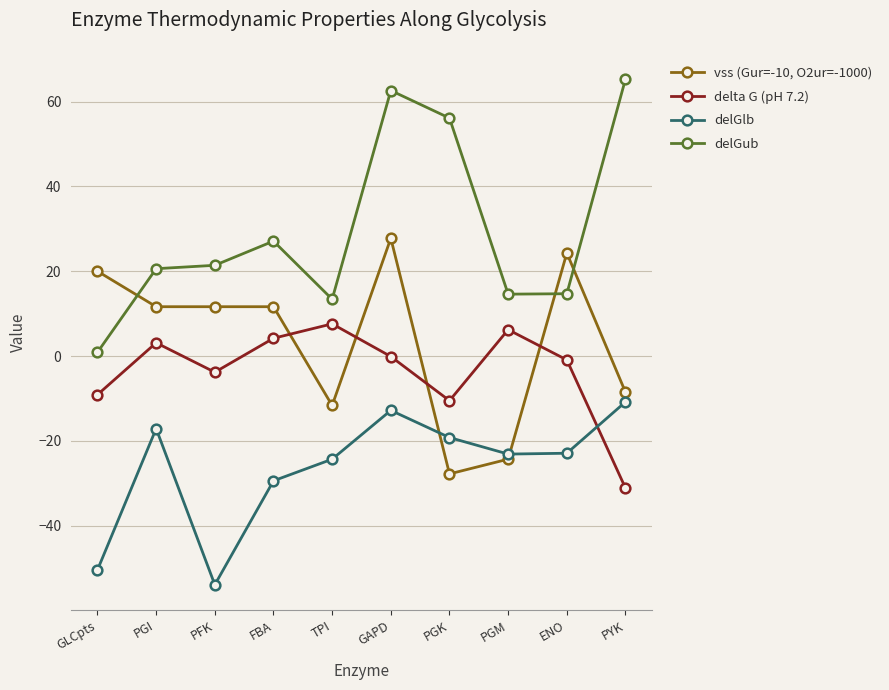

Which series changed the most between GAPD and PGK?

vss (Gur=-10, O2ur=-1000)